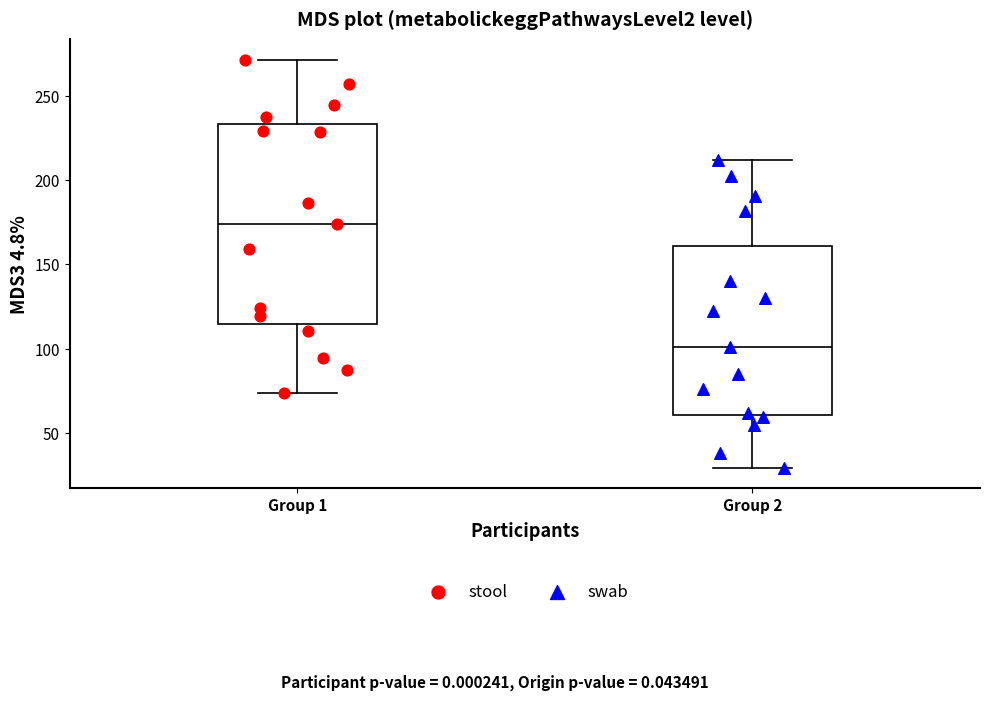

Where does the upper whisker of the box for Group 2 end on the y-axis? The values are not printed on the chart, so give them approximately, as read against the axis.

210